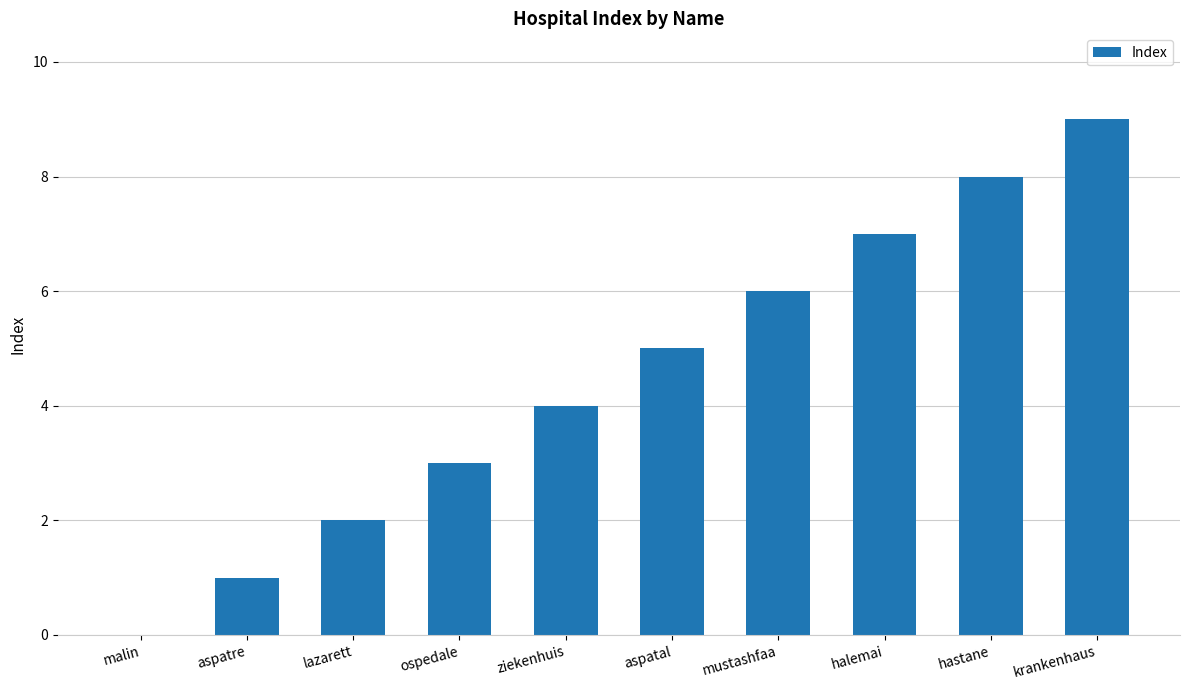

What value does the data have at ziekenhuis?

4